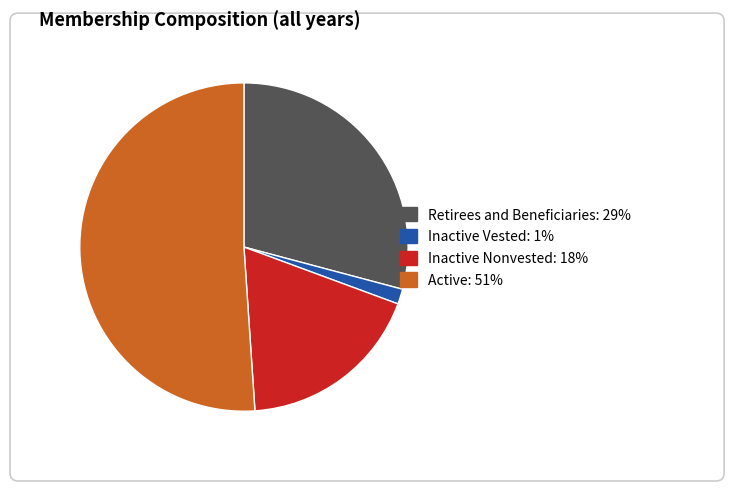

How many segments does this pie chart have?

4